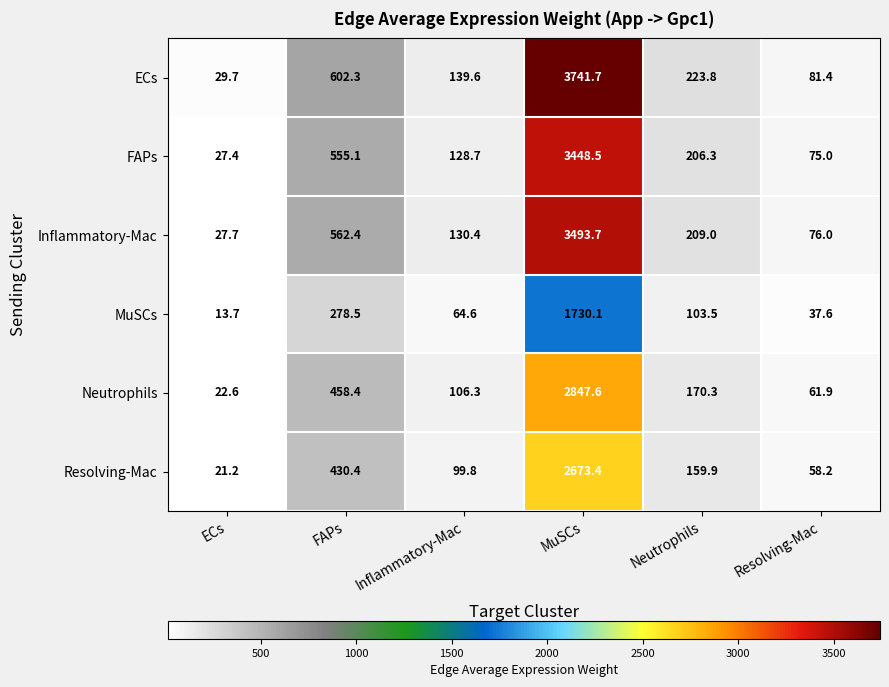

Which category has the highest value across all series?

MuSCs